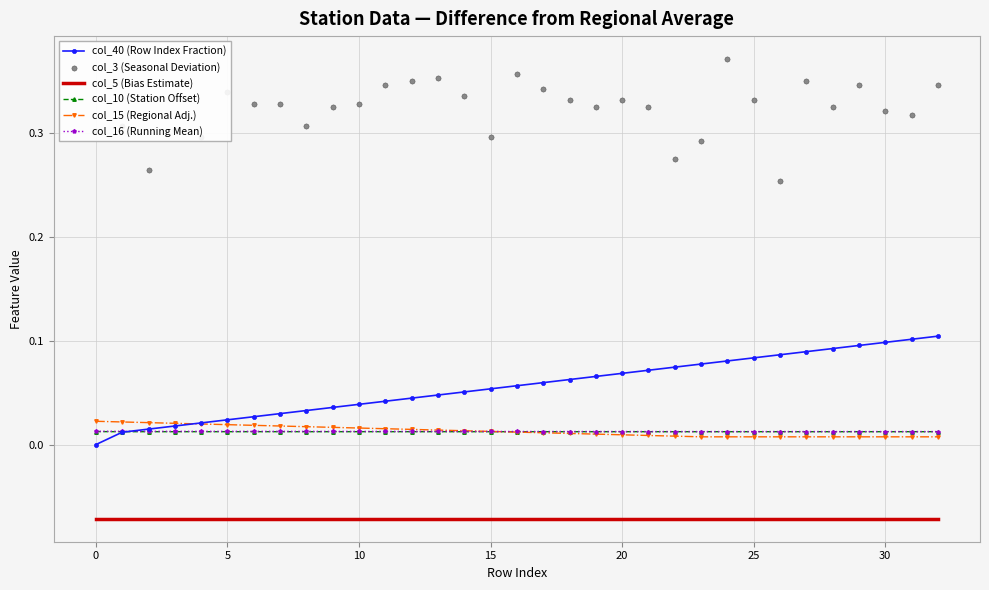

Which series reaches the minimum Y coordinate?

col_5 (Bias Estimate)